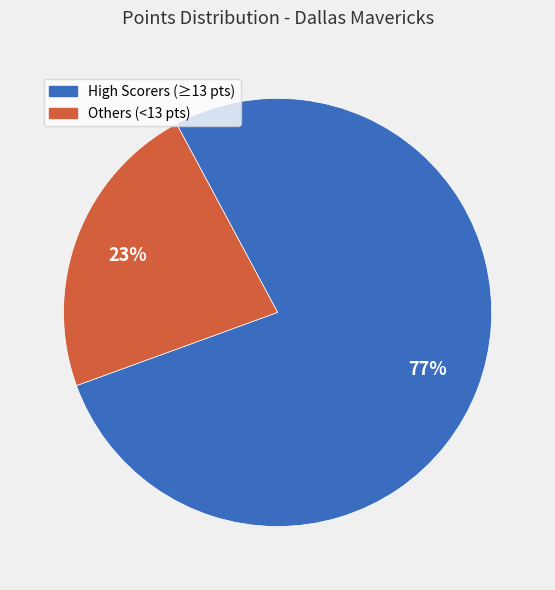

To the nearest percent, what is the average slice percentage?

50%